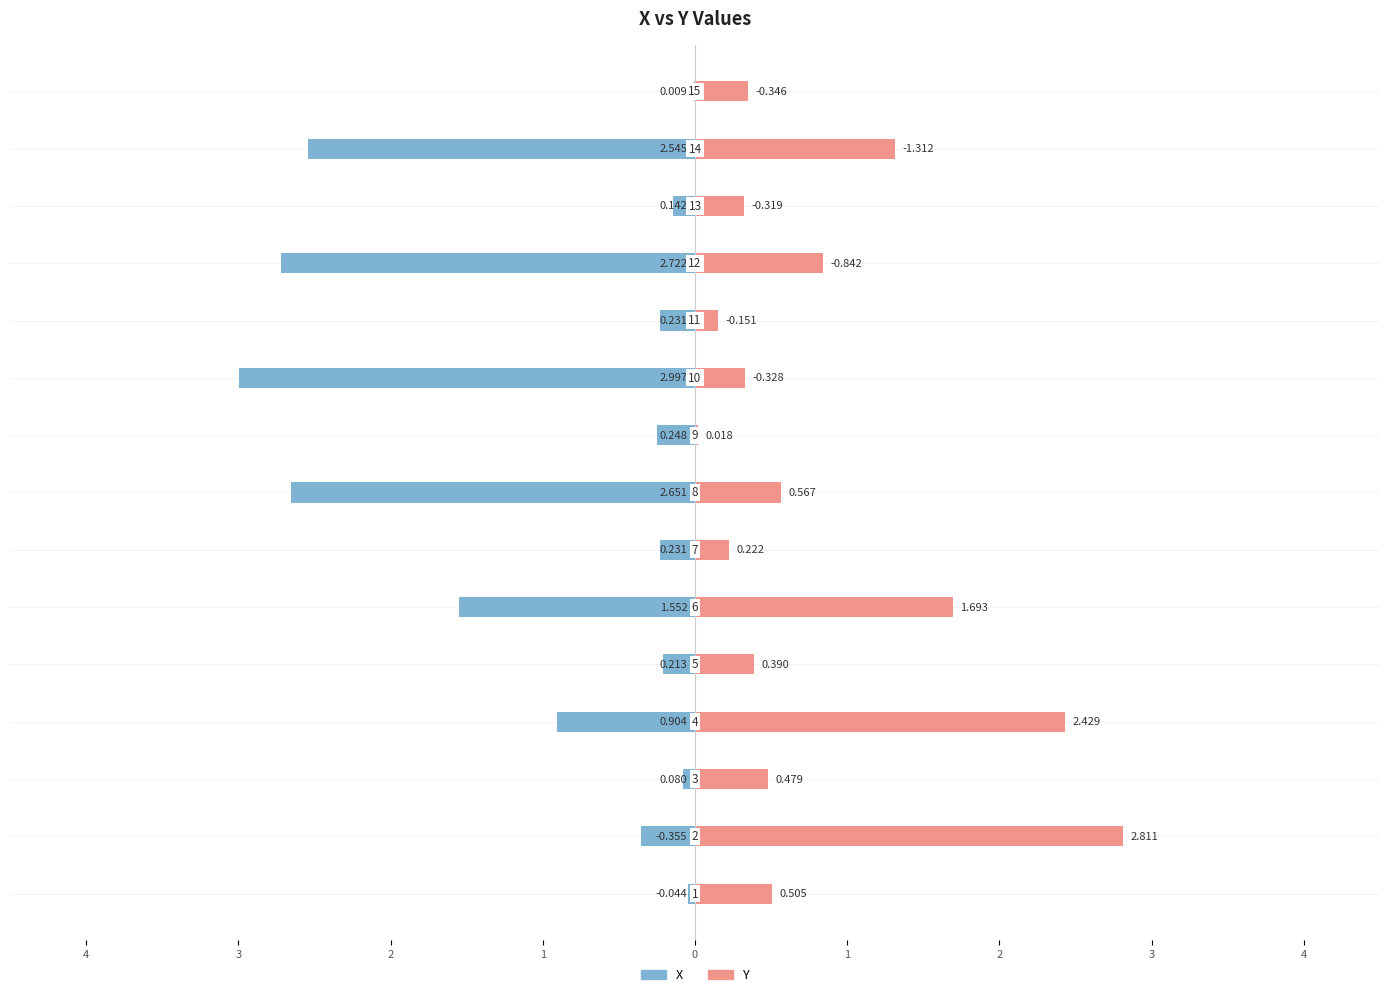

What is the label of the 10th bar from the right?

1